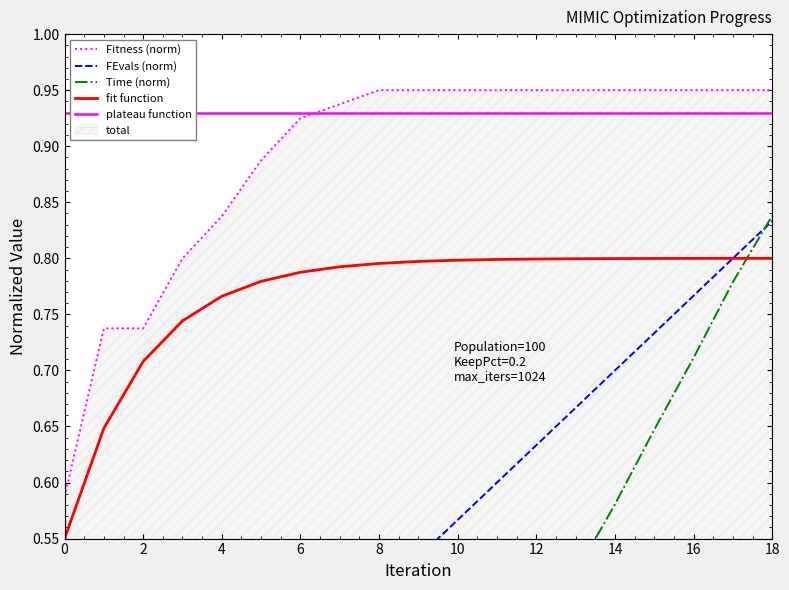

What is the sum of all Time (norm) values?

7.0